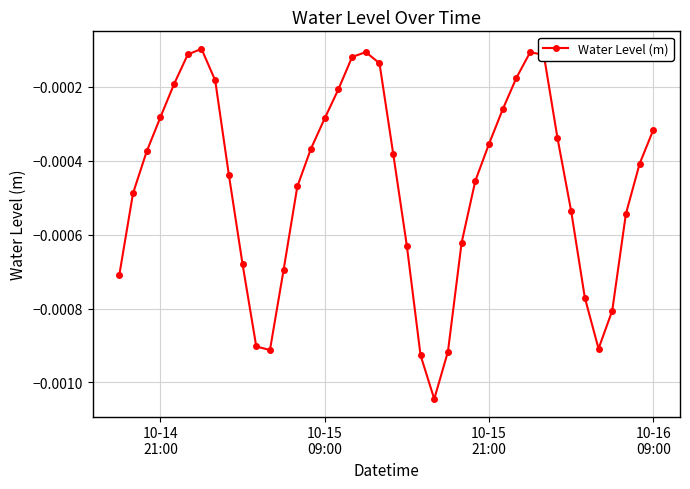

How many interior local valleys (lower than both neighbors) does the data have?

3